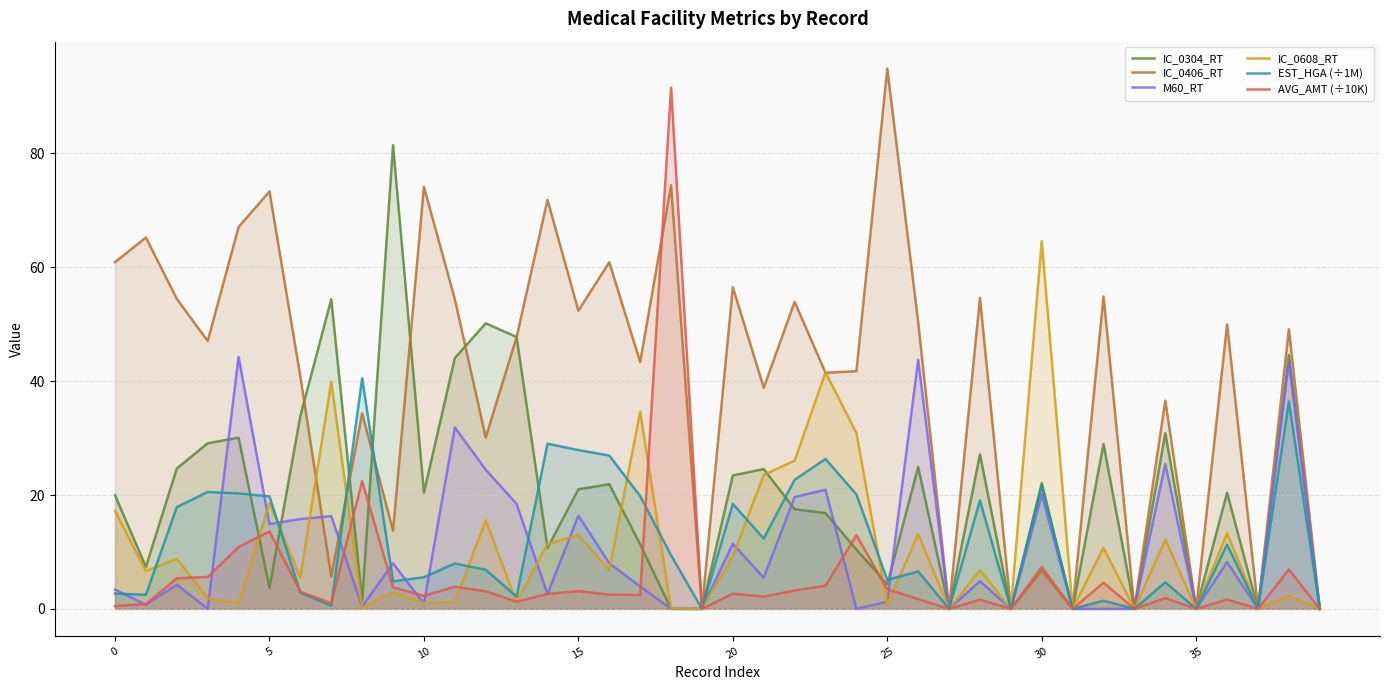

What is the difference between the highest and lowest values at 35?

0.0